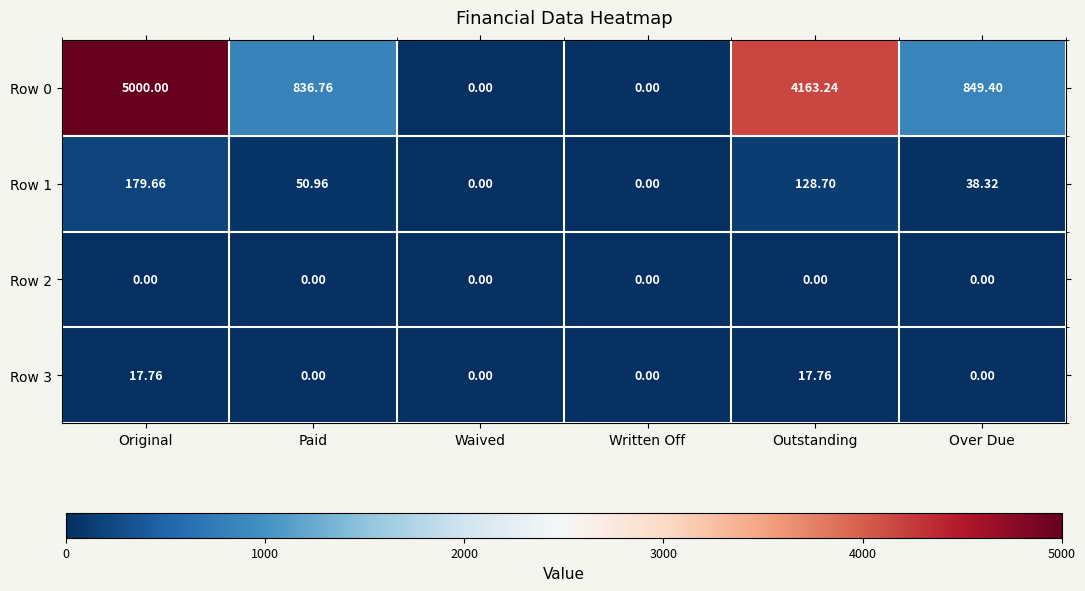

At which category is the sum across all series the highest?

Original